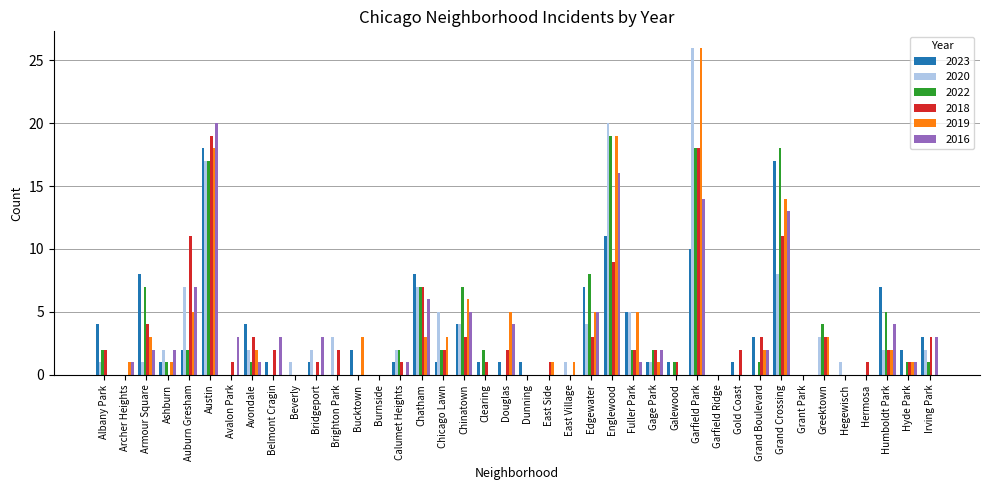

What is the sum of all 2023 values?

126